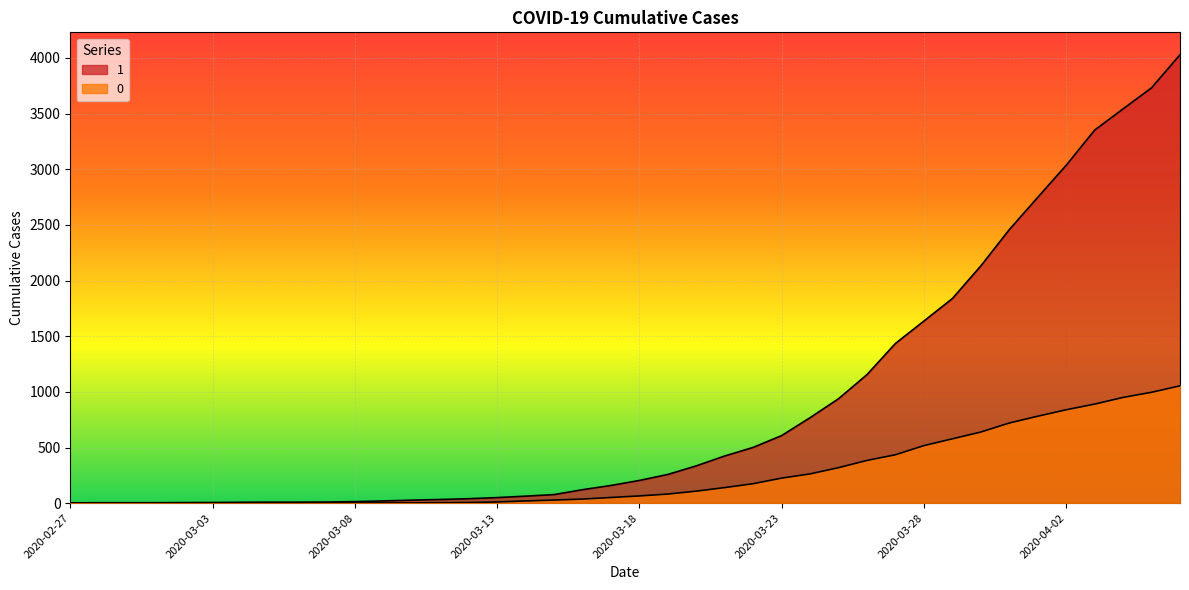

How many lines are shown in the chart?

2